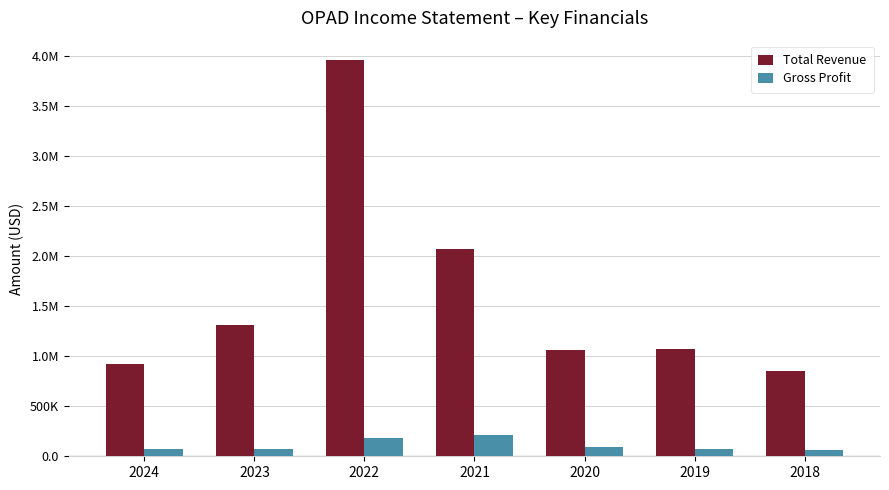

Reading left to right, extract all data points from this chart.

Total Revenue: 2024=918800	2023=1314400	2022=3952300	2021=2070400	2020=1064300	2019=1075900	2018=856000
Gross Profit: 2024=72200	2023=70200	2022=182400	2021=207800	2020=87800	2019=74400	2018=65900